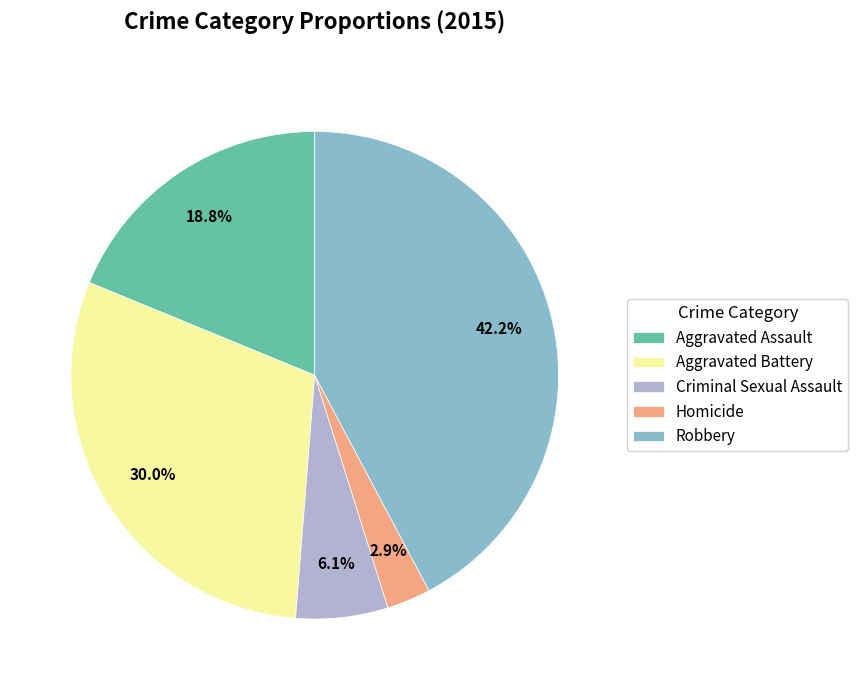

Is Criminal Sexual Assault the majority of the pie?

No